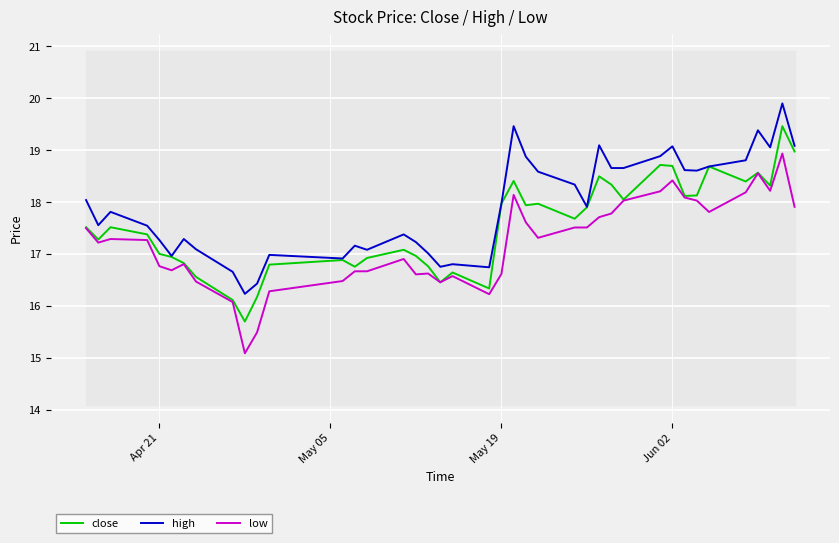

Is it true that high equals 22.8 at 10?

False